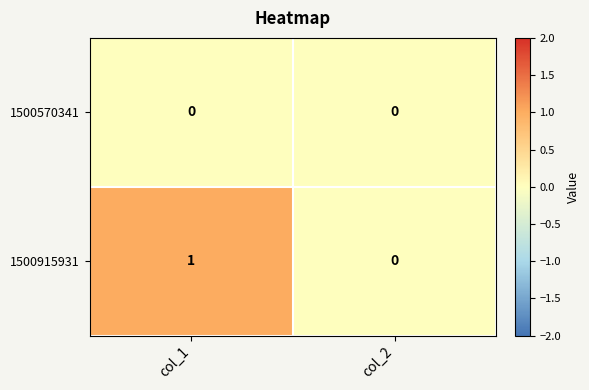

Which category has the highest value in the 1500915931 series?

col_1